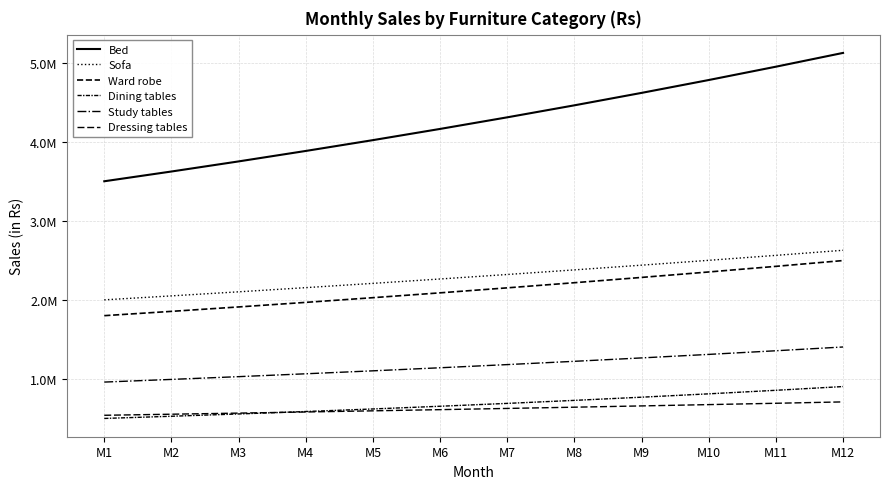

Does the chart have visible grid lines?

Yes